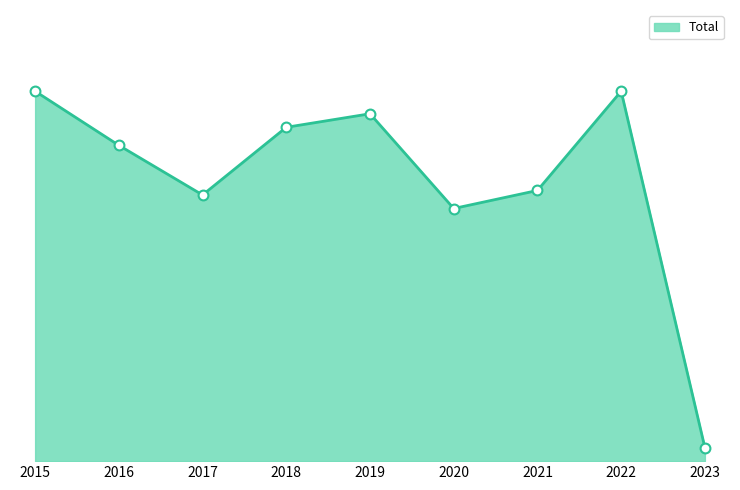

Which has a higher value, 2017 or 2018?

2018